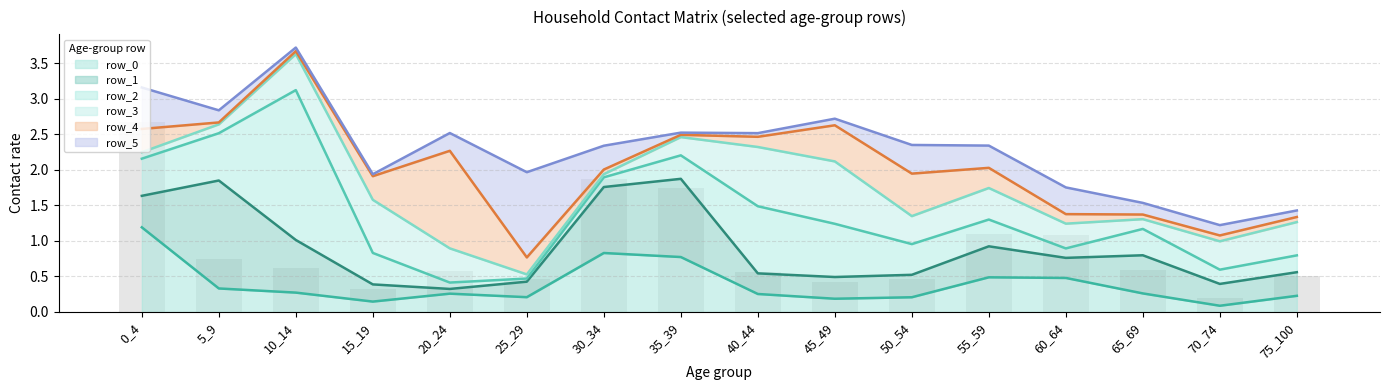

Which category has the highest value across all series?

10_14